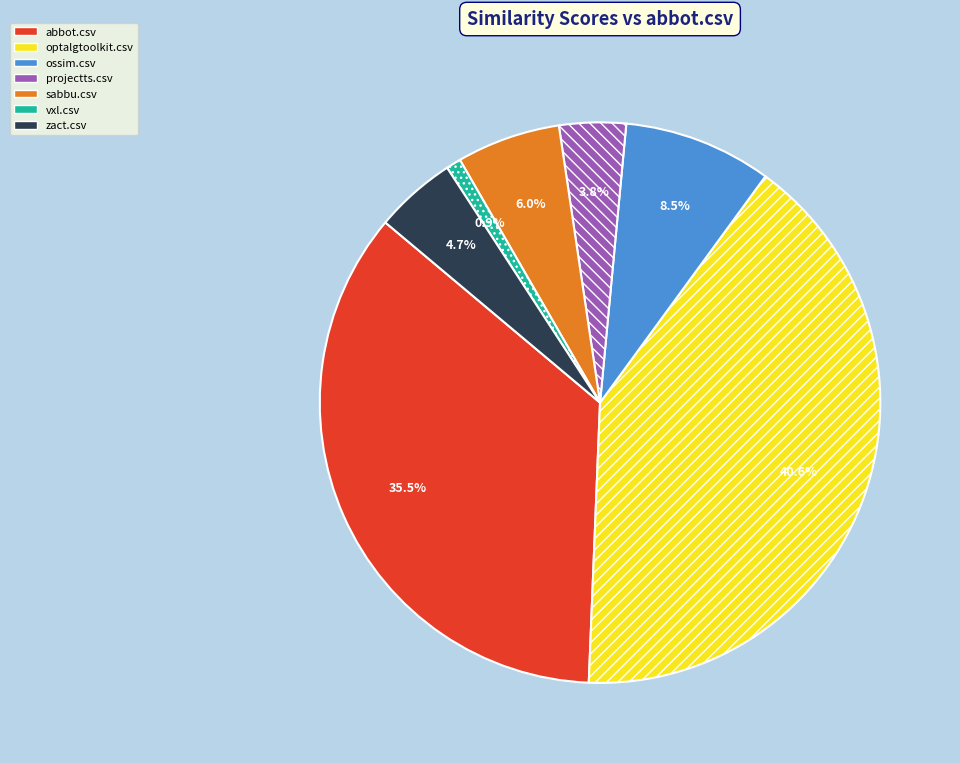

Is there a majority slice in this chart?

No